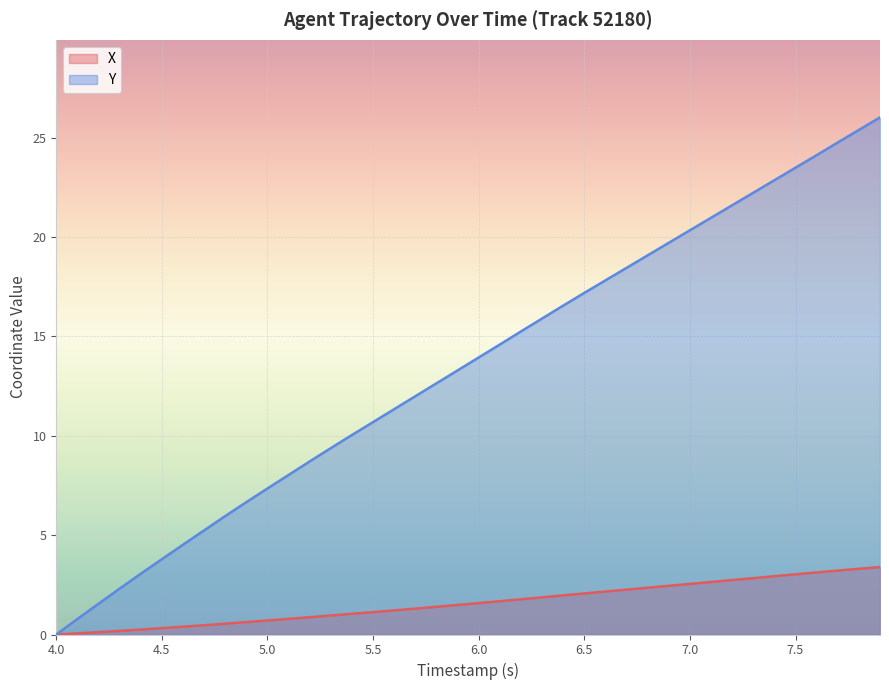

True or false: X and Y intersect in this chart.

False